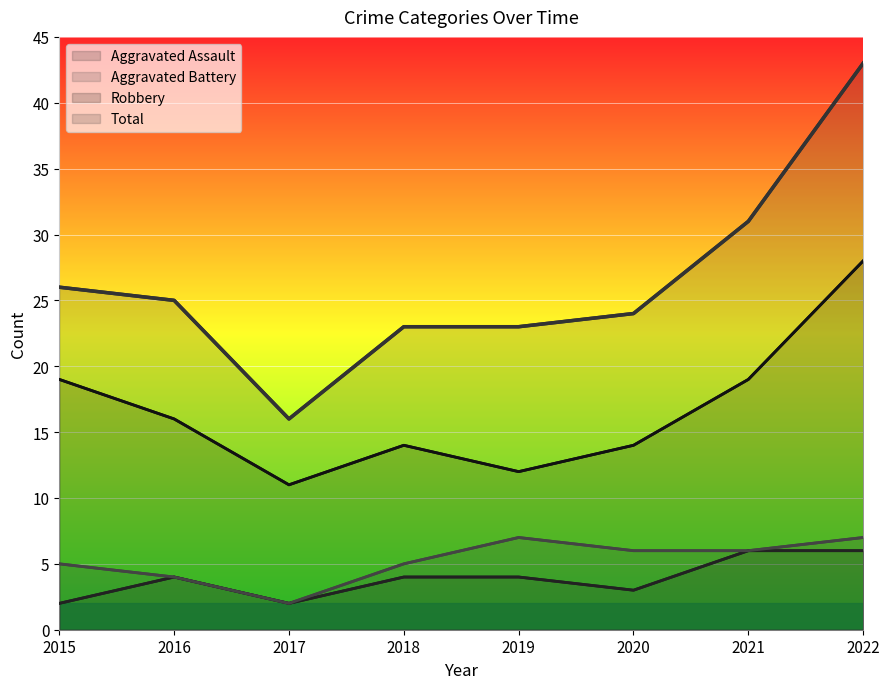

True or false: Total has a value of 26 at 2015.

True